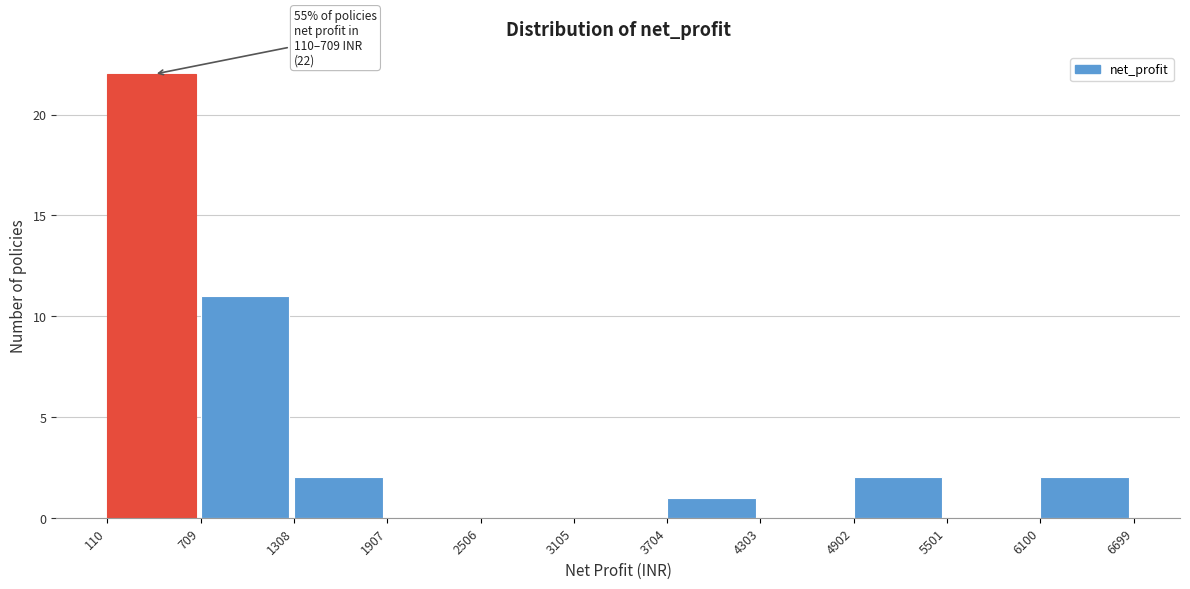

Over which range of the x-axis is the bar tallest?

110 to 709